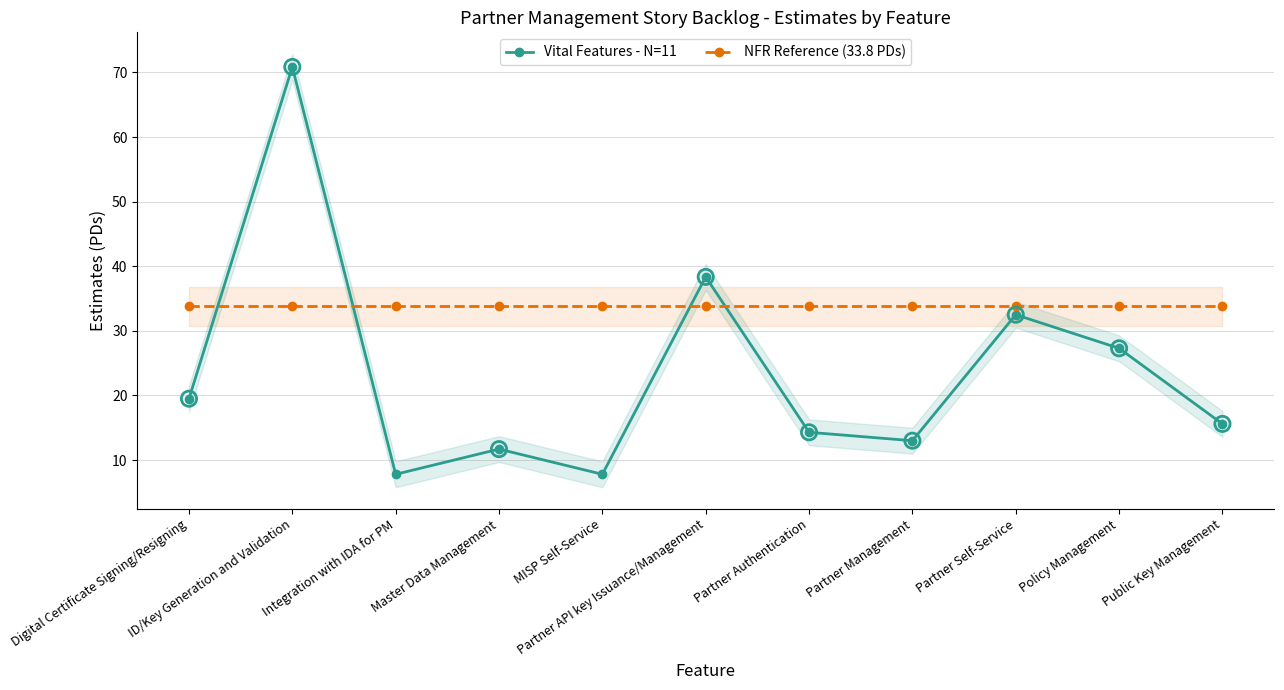

Which series has the largest total across all categories?

NFR Reference (33.8 PDs)